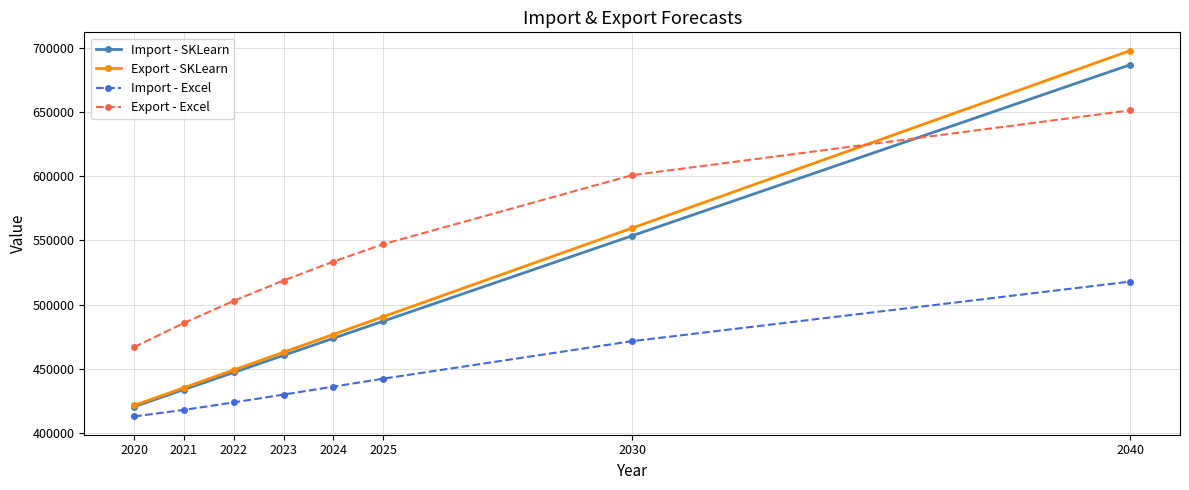

Which series changed the most between 2024 and 2030?

Export - SKLearn